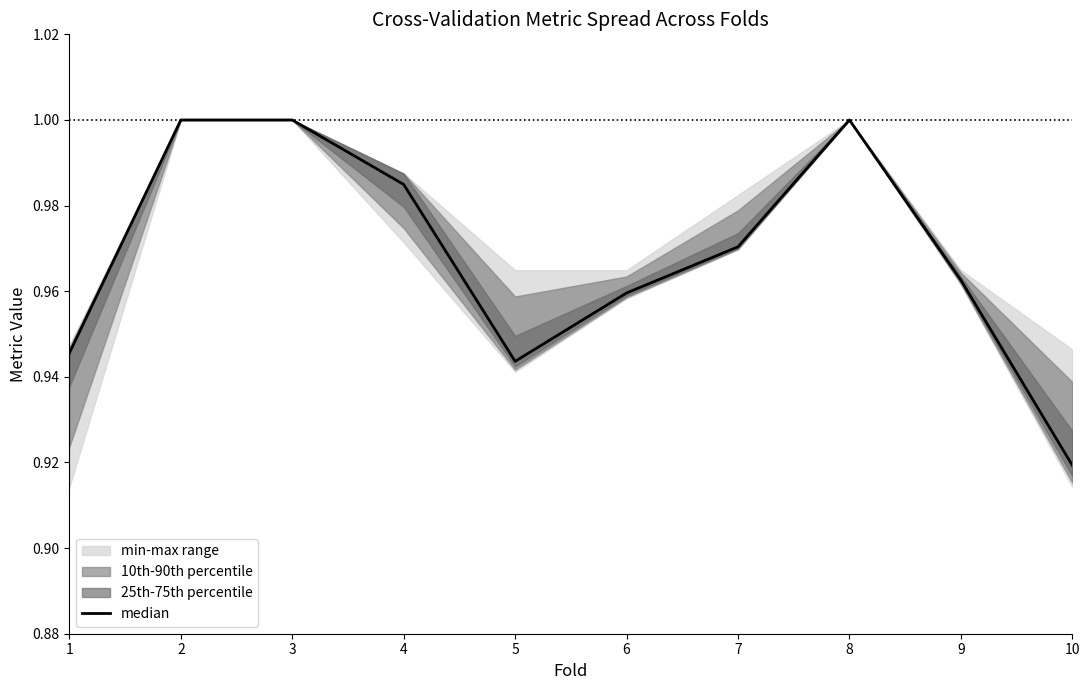

The value at 9 is 1.0. True or false?

True